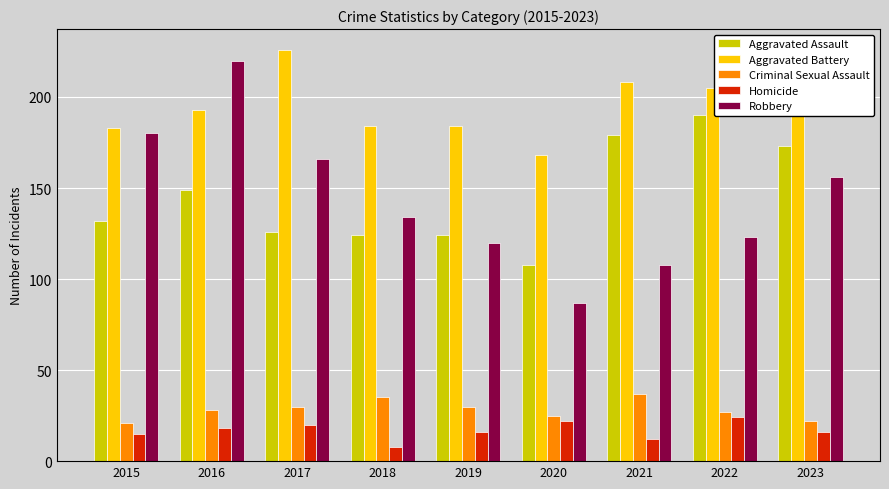

Is the value of Aggravated Battery at 2015 greater than the value of Robbery at 2023?

Yes